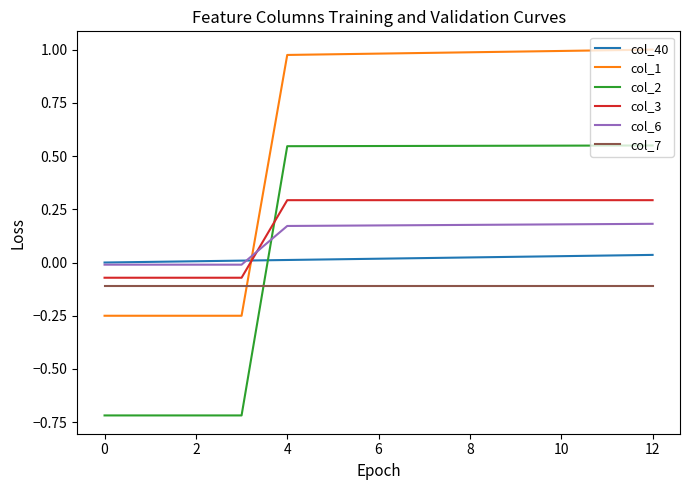

True or false: col_1 and col_2 cross at least once.

False